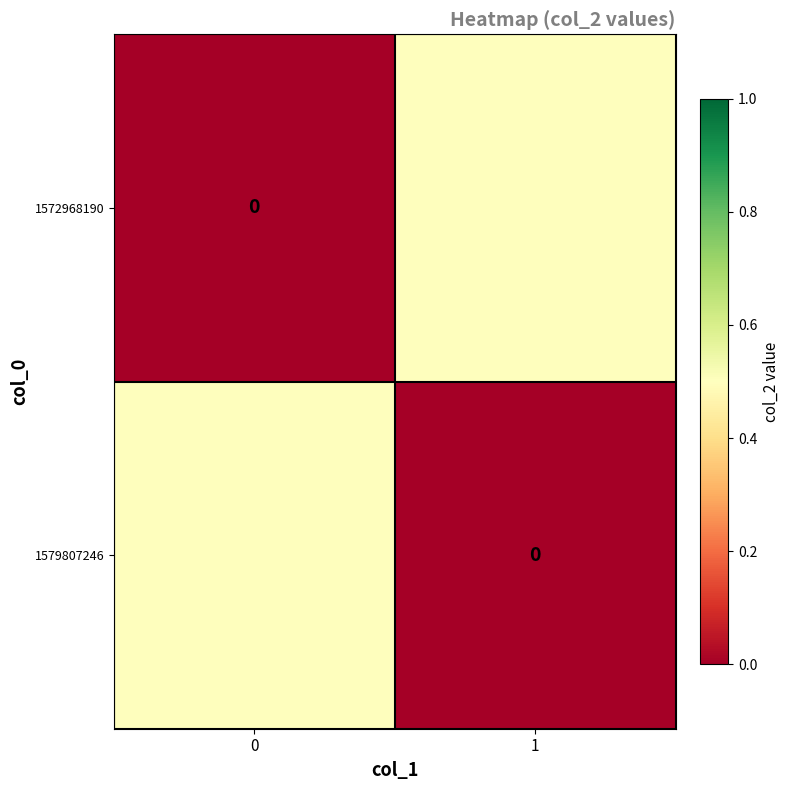

How many data points does each series have?

2